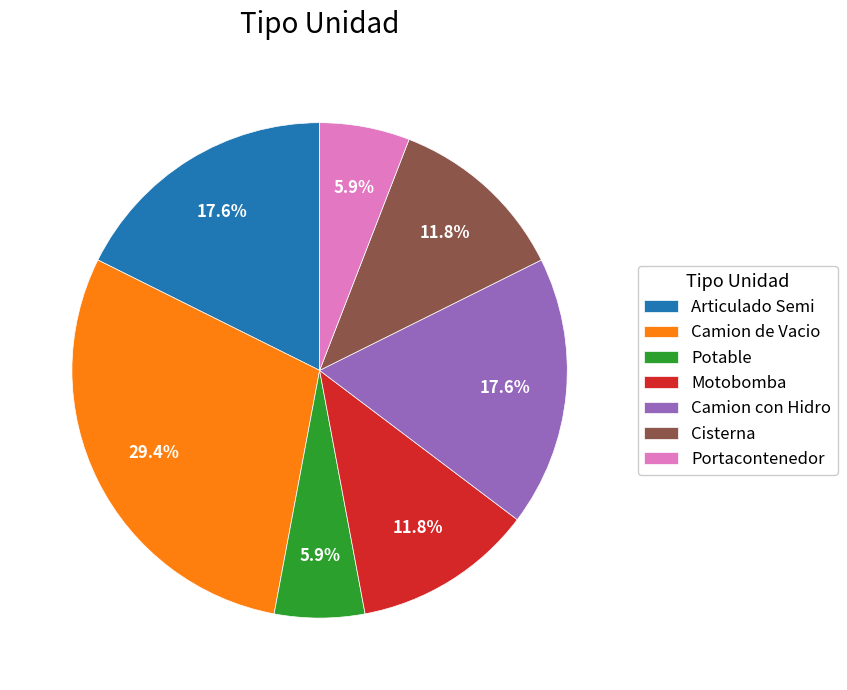

True or false: Camion de Vacio accounts for 29% of the total.

True